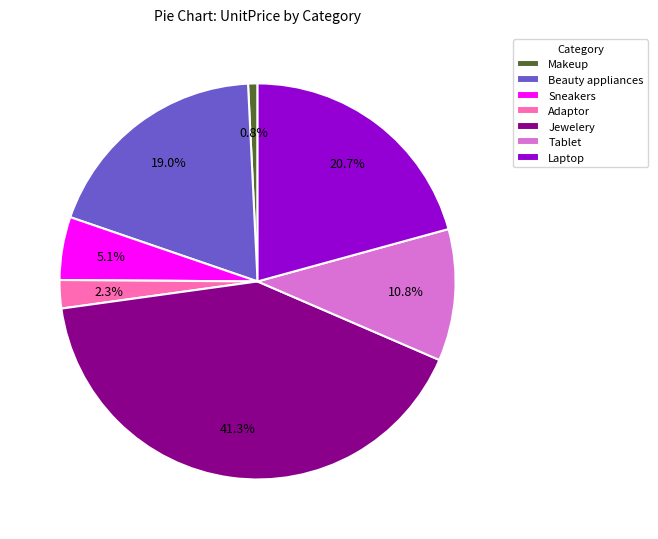

Is there a majority slice in this chart?

No